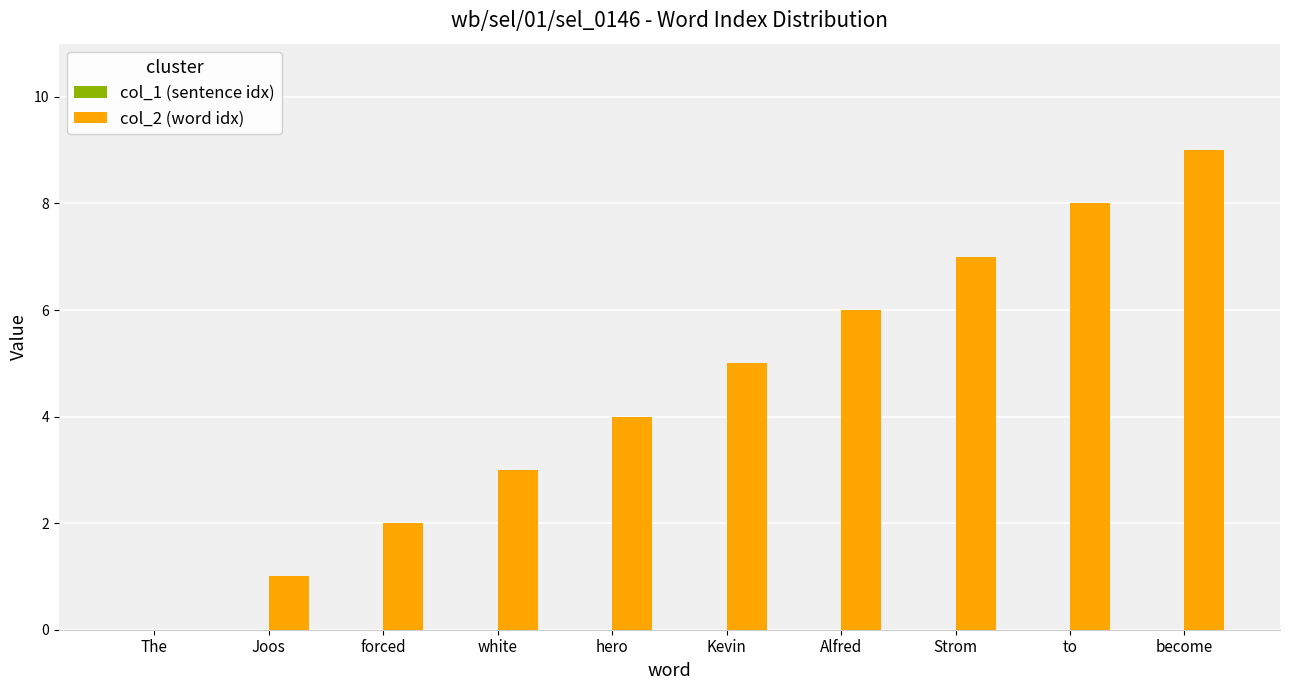

What is the maximum value shown in the chart?

9